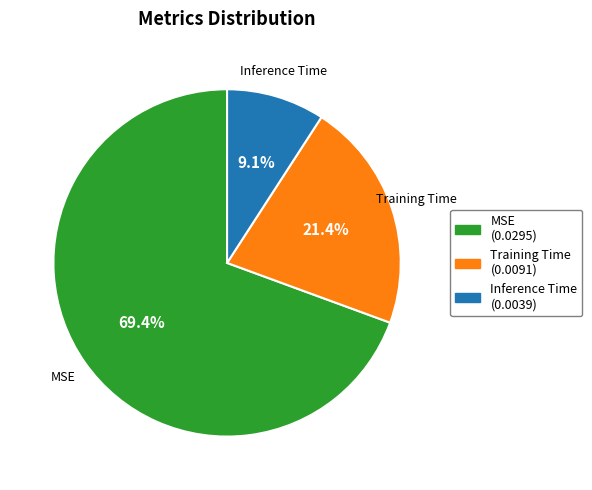

How many segments does this pie chart have?

3